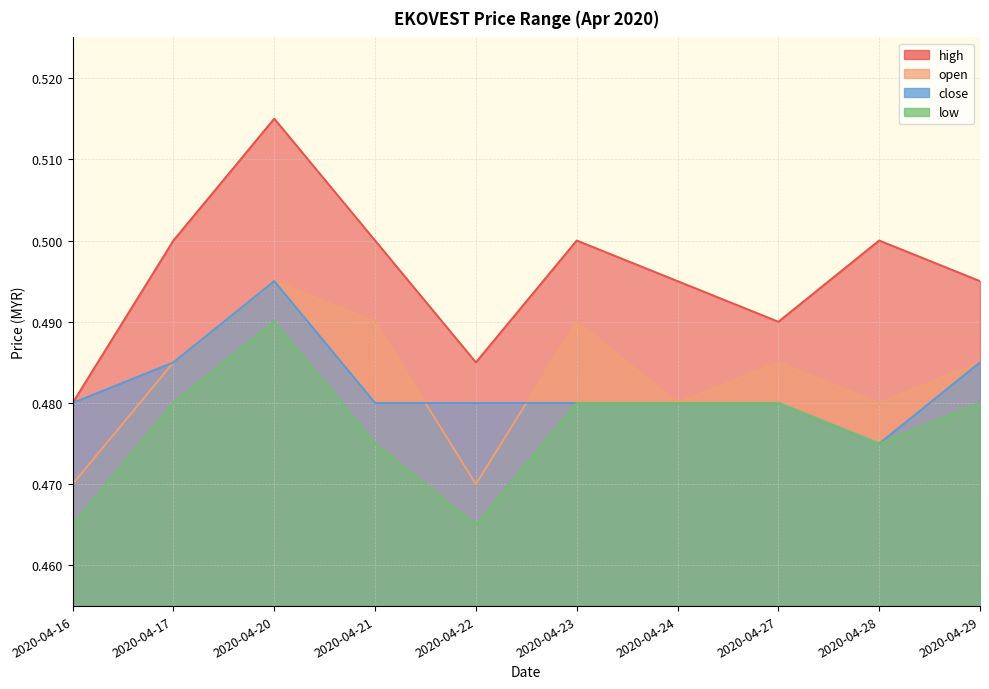

Reading left to right, what are all the values shown in this chart?

high: 2020-04-16=0.5	2020-04-17=0.5	2020-04-20=0.5	2020-04-21=0.5	2020-04-22=0.5	2020-04-23=0.5	2020-04-24=0.5	2020-04-27=0.5	2020-04-28=0.5	2020-04-29=0.5
open: 2020-04-16=0.5	2020-04-17=0.5	2020-04-20=0.5	2020-04-21=0.5	2020-04-22=0.5	2020-04-23=0.5	2020-04-24=0.5	2020-04-27=0.5	2020-04-28=0.5	2020-04-29=0.5
close: 2020-04-16=0.5	2020-04-17=0.5	2020-04-20=0.5	2020-04-21=0.5	2020-04-22=0.5	2020-04-23=0.5	2020-04-24=0.5	2020-04-27=0.5	2020-04-28=0.5	2020-04-29=0.5
low: 2020-04-16=0.5	2020-04-17=0.5	2020-04-20=0.5	2020-04-21=0.5	2020-04-22=0.5	2020-04-23=0.5	2020-04-24=0.5	2020-04-27=0.5	2020-04-28=0.5	2020-04-29=0.5